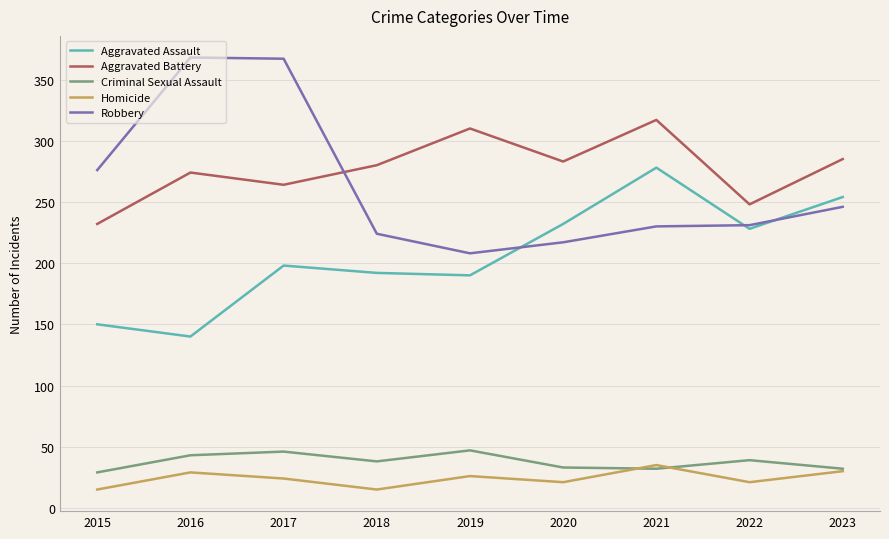

The value of Aggravated Assault at 2022 is 387. True or false?

False